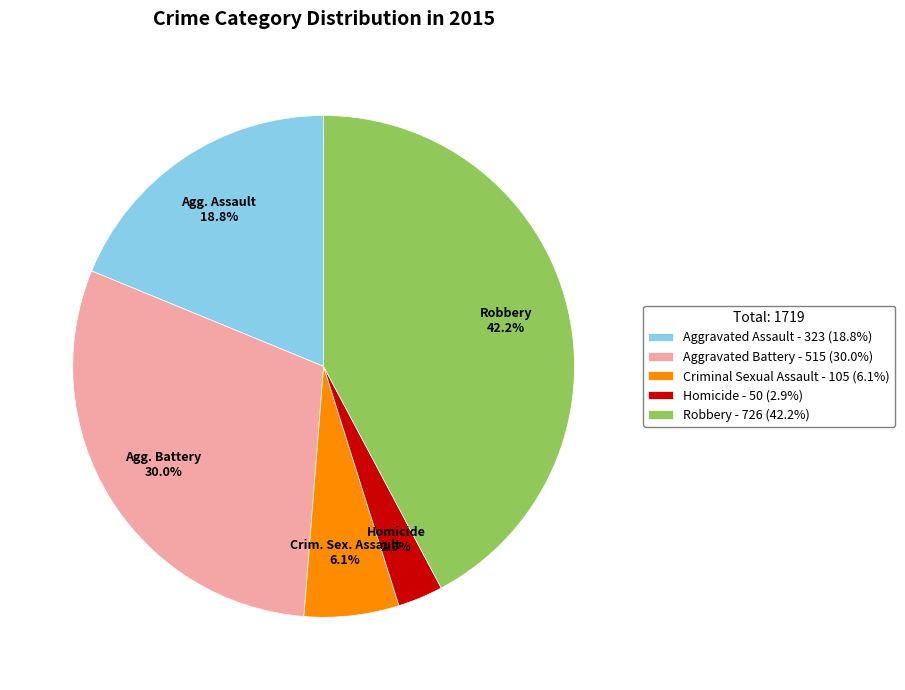

What percentage is the Aggravated Assault slice, to the nearest percent?

19%